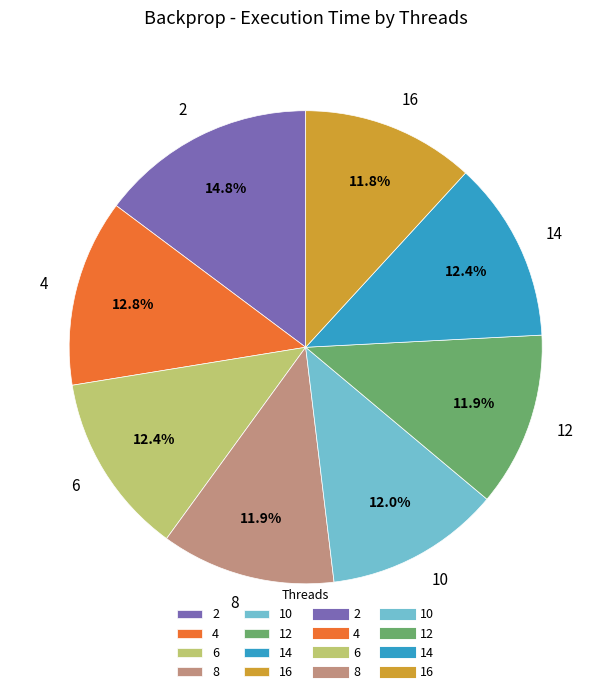

Is 8 the majority of the pie?

No